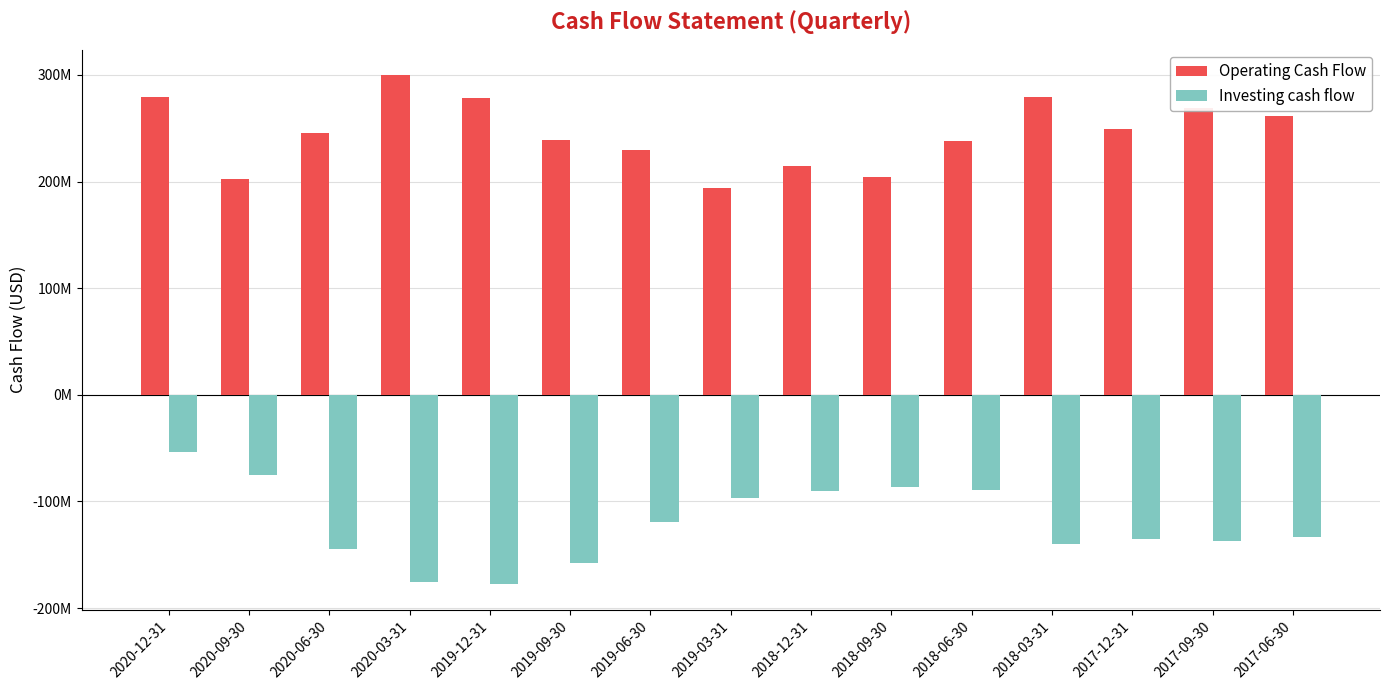

Which series has the largest range (max minus min)?

Investing cash flow